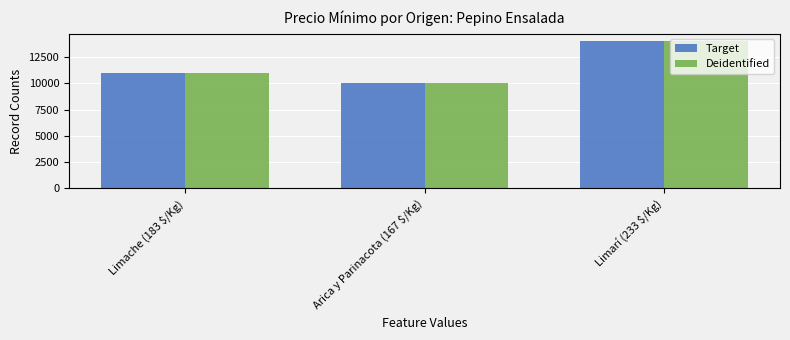

What is the difference between the maximum and minimum values in the Target series?

4000